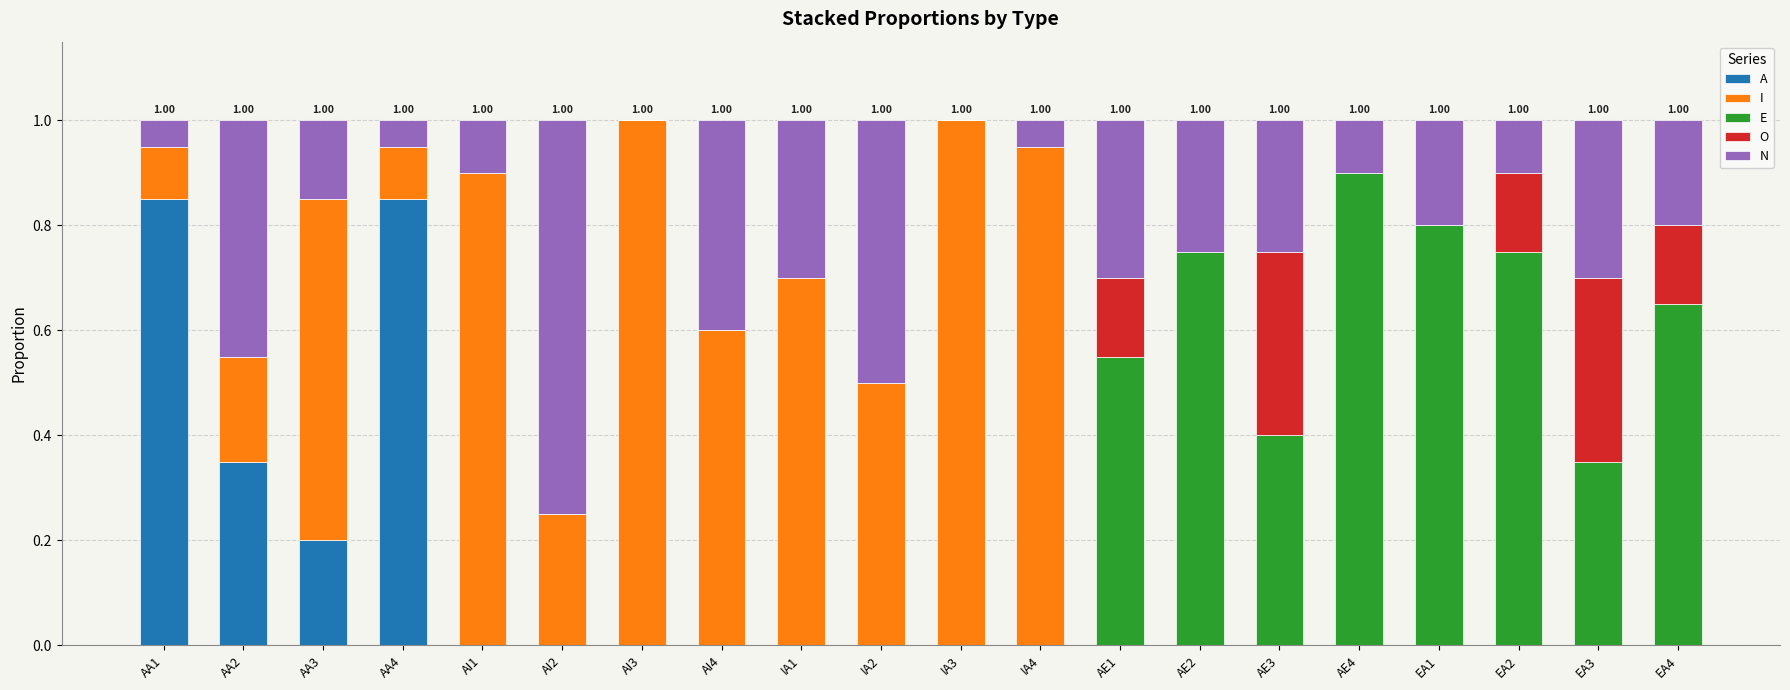

What is the total value across all series at AI3?

1.0